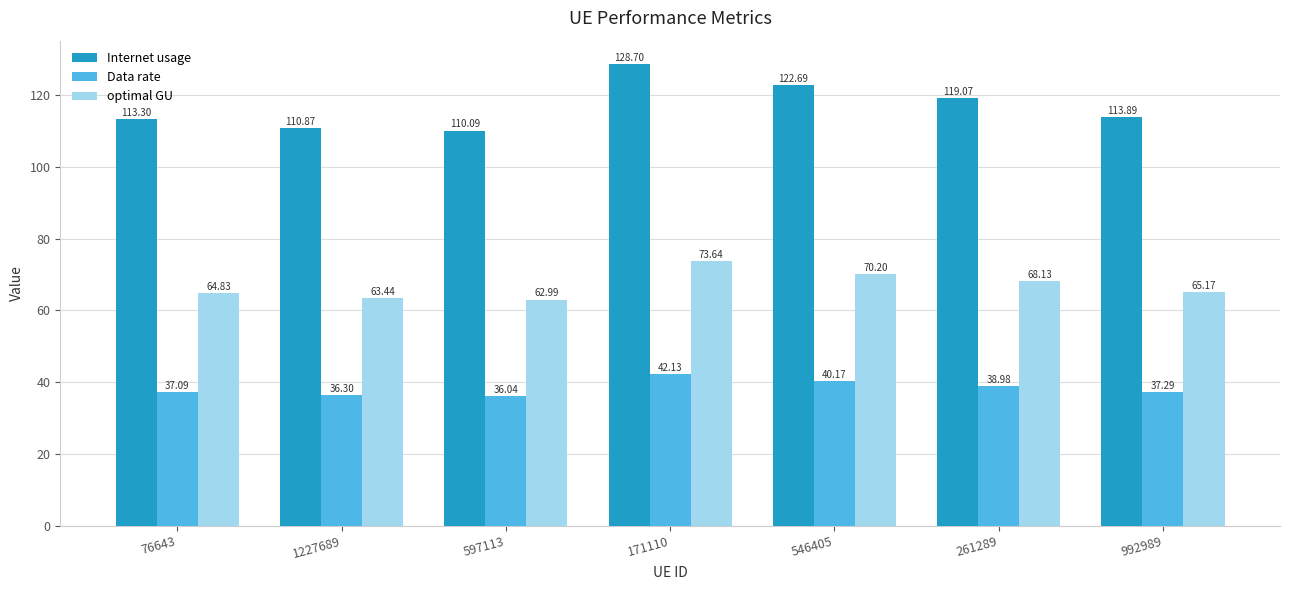

Which category has the highest value across all series?

171110